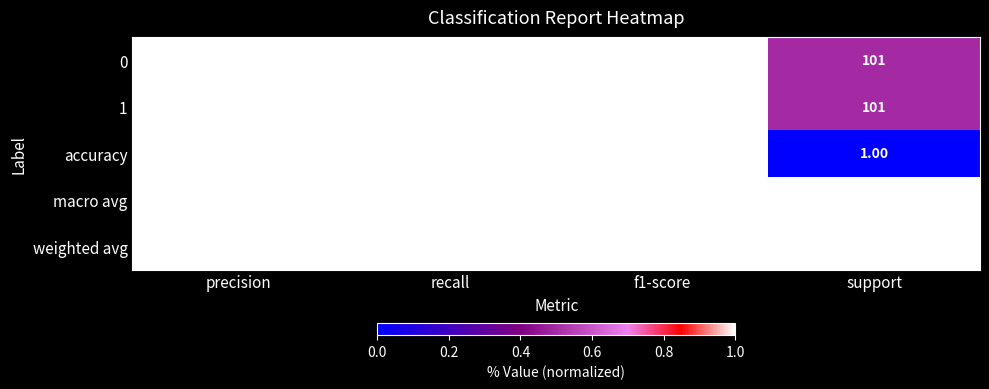

At which category is the sum across all series the highest?

support